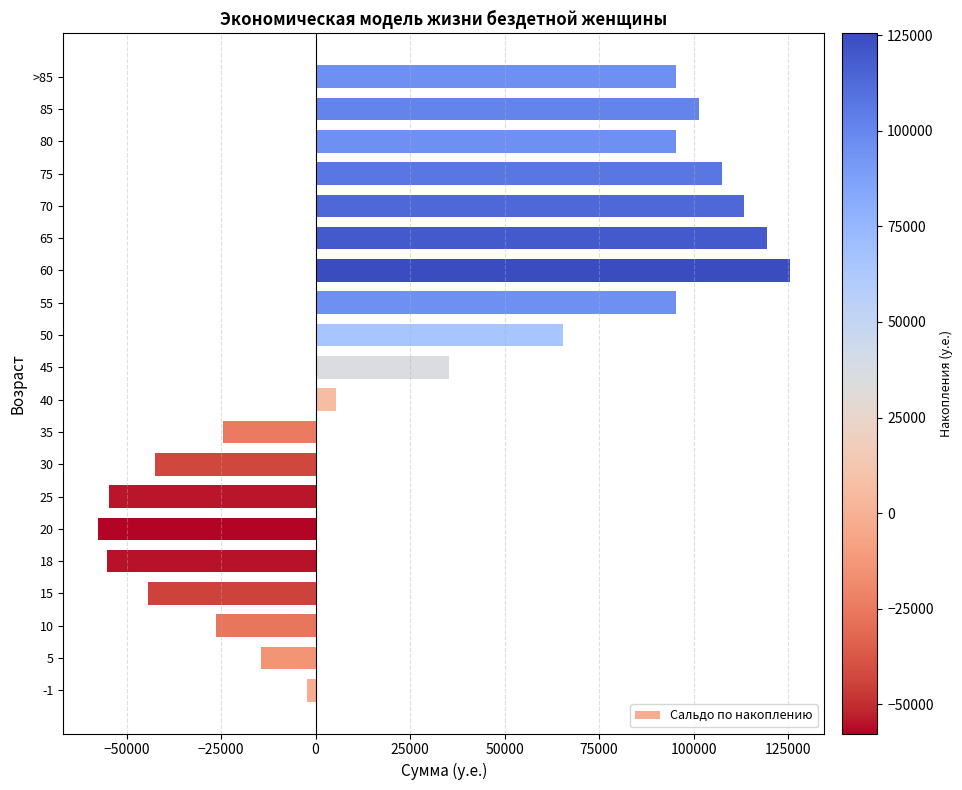

Read the value at 60.

125400